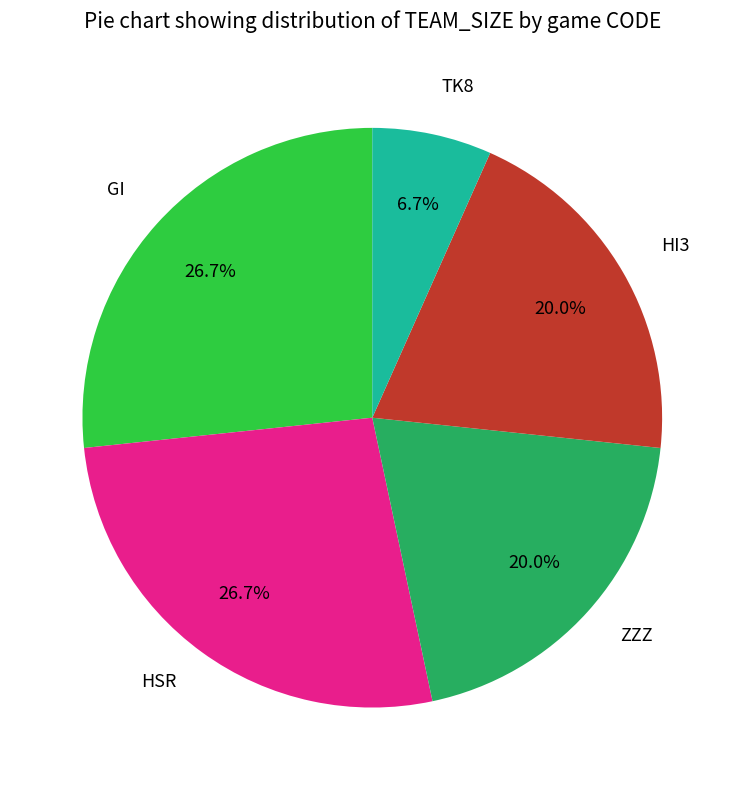

Is there any slice that represents more than half of the pie?

No